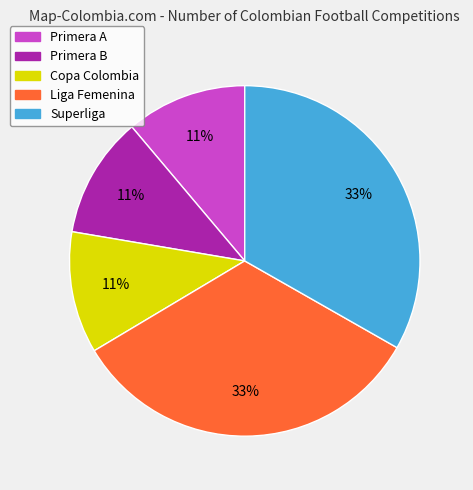

Is the sum of Superliga and Liga Femenina greater than half?

Yes